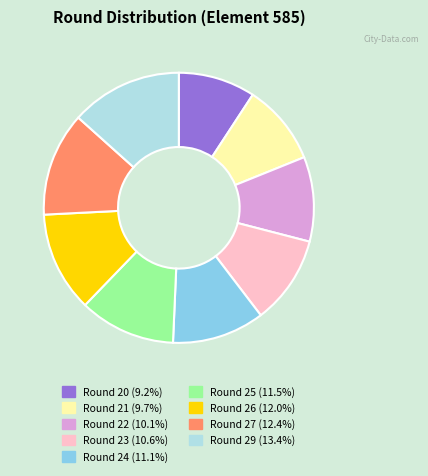

Count the number of slices in the pie.

9